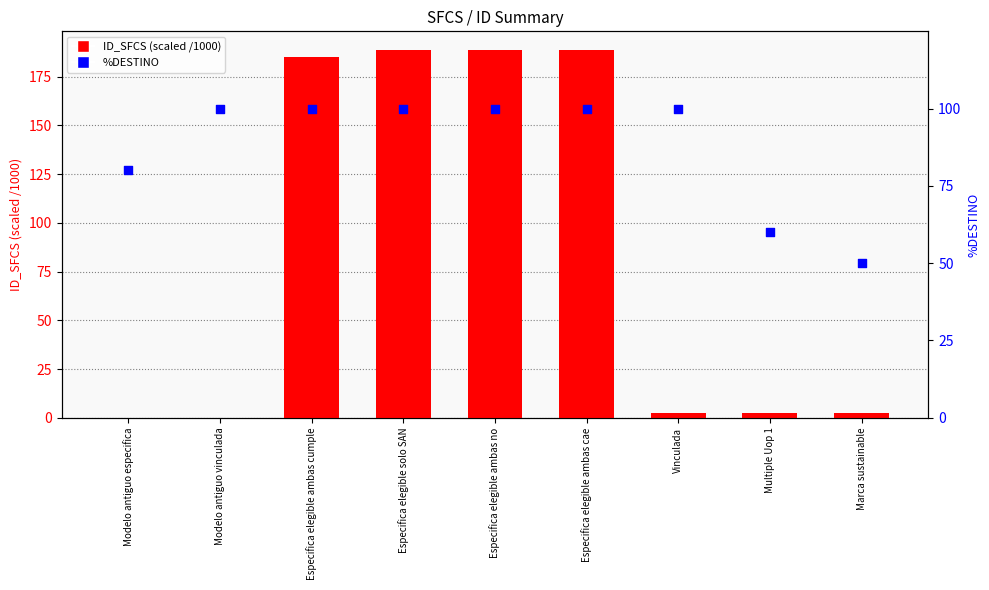

What is the total value across all series at Modelo antiguo especifica?

80.1